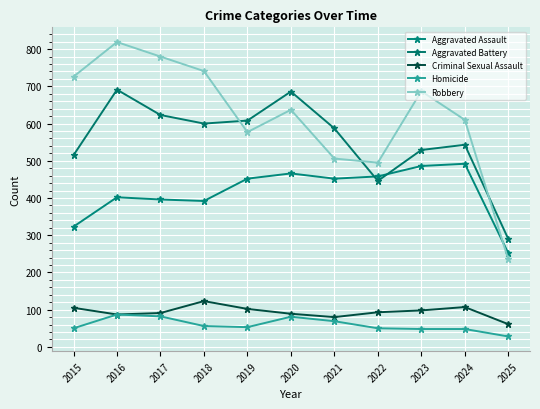

What is the approximate value of Robbery at 2023?

687